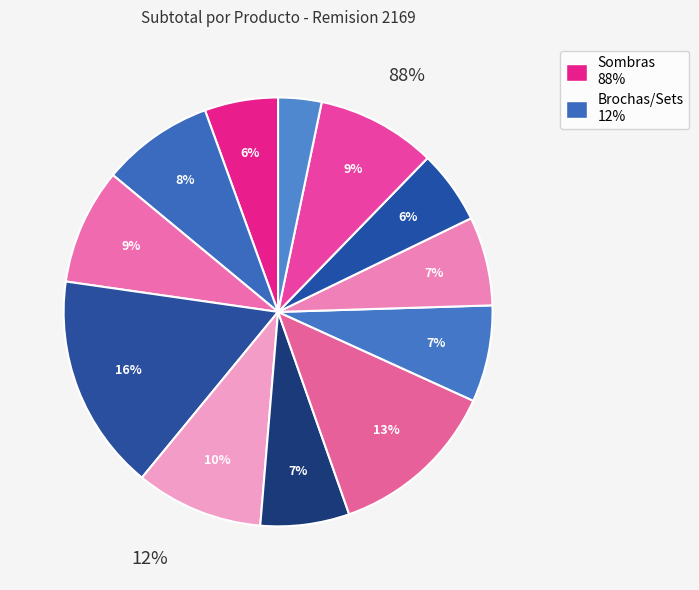

To the nearest percent, what is the average slice percentage?

8%